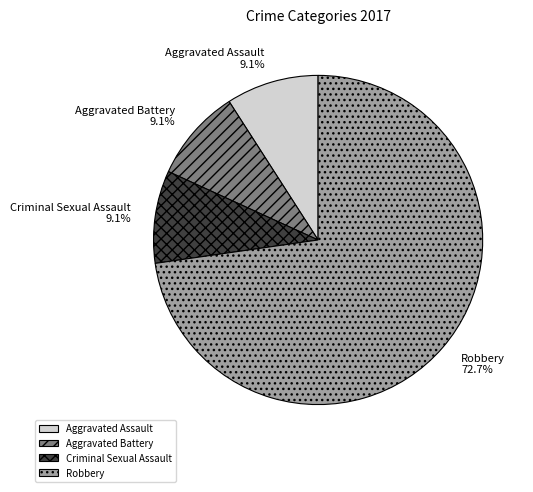

Combined, what portion of the pie is Aggravated Battery and Criminal Sexual Assault?

18.2%